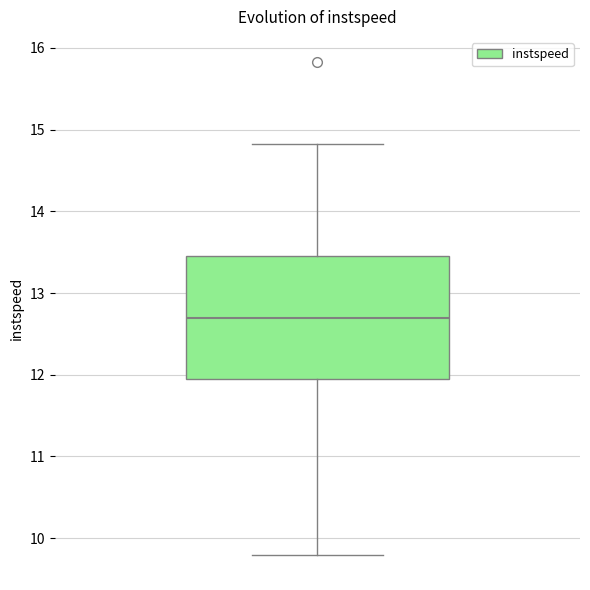

Read this box plot against the y-axis: the position of the median line, the range covered by the box, and the ends of both whiskers. The values are not printed on the chart, so give them approximately, as read against the axis.

median 12.7, box 11.9 to 13.5, whiskers 9.8 to 14.8